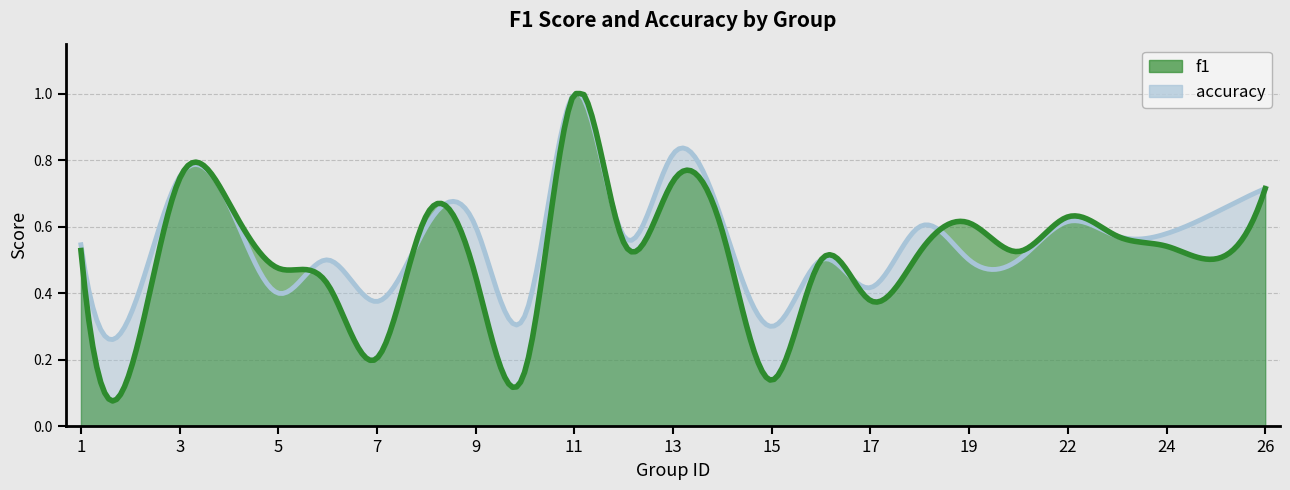

How many lines are shown in the chart?

2